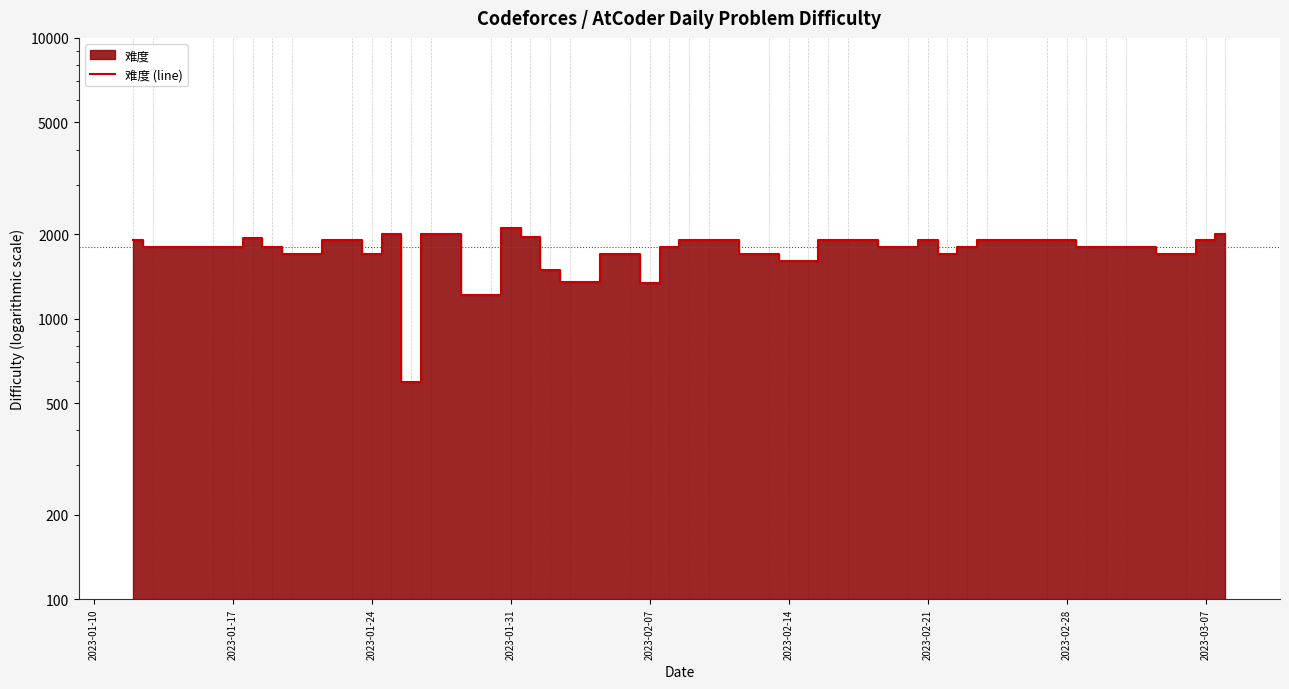

Count the number of data series in this chart.

1